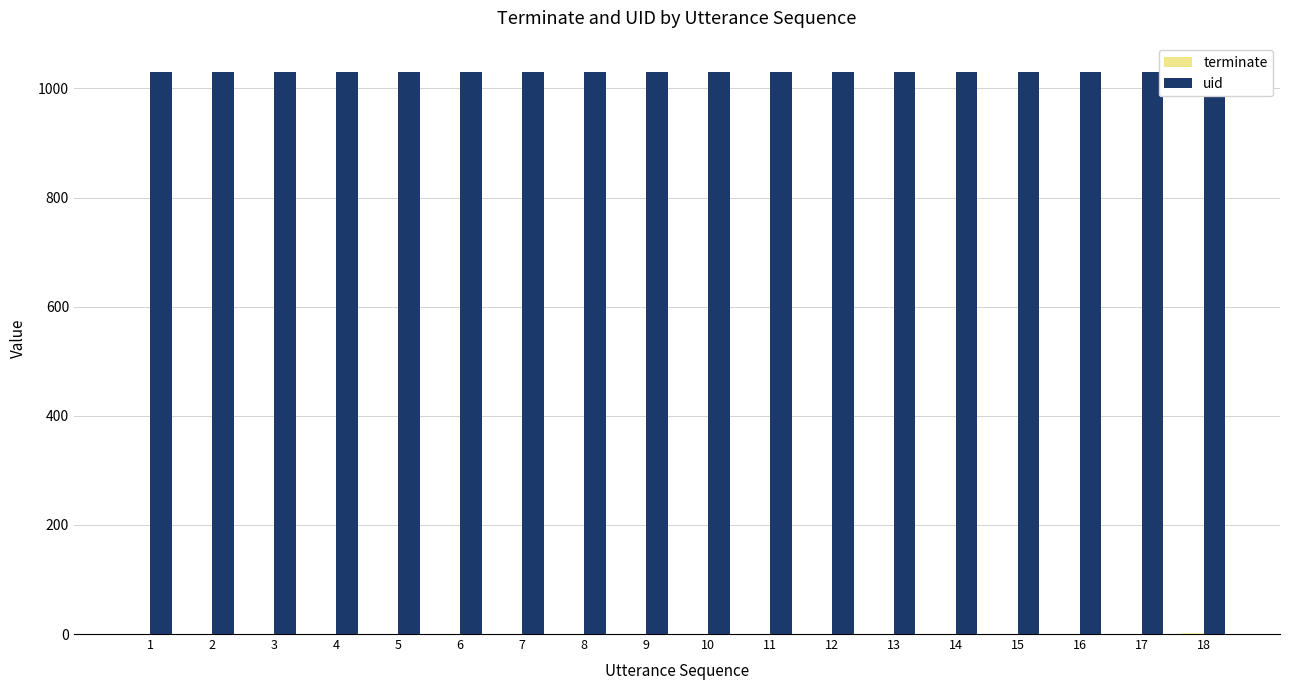

How many groups of bars are there?

18